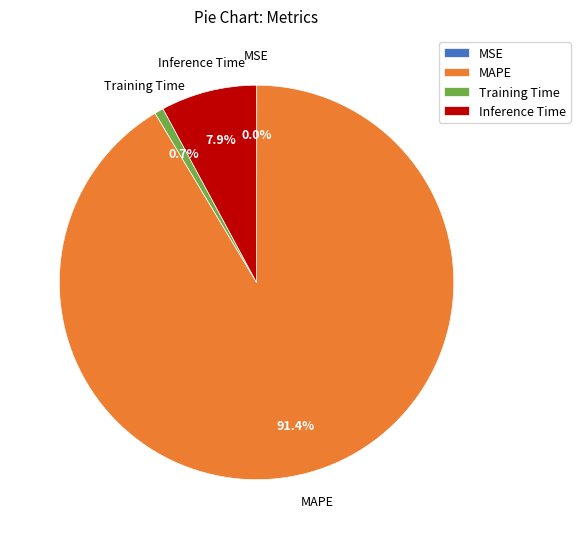

Which has a higher value, MAPE or Inference Time?

MAPE